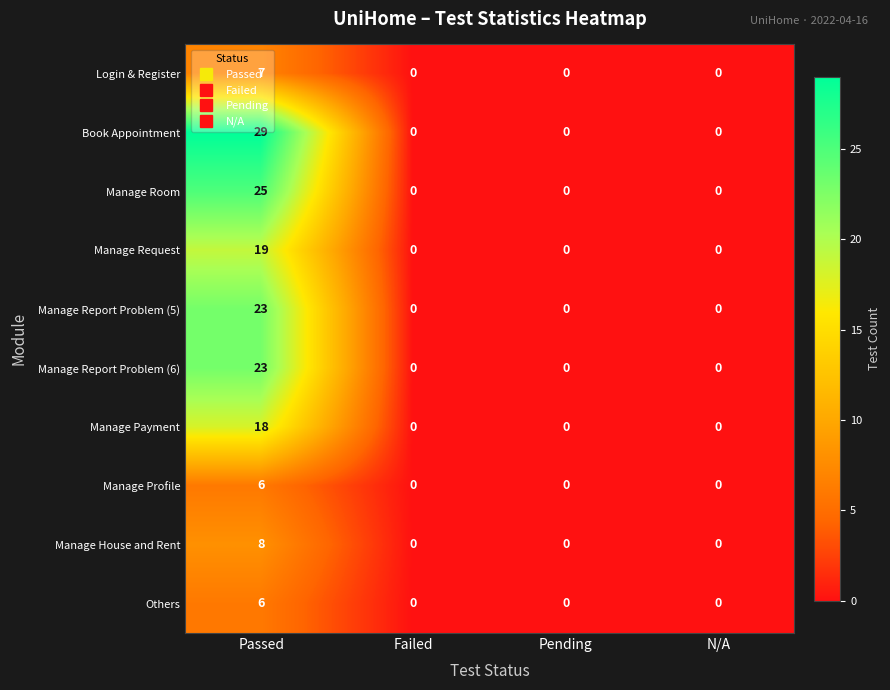

At which category is the sum across all series the highest?

Passed